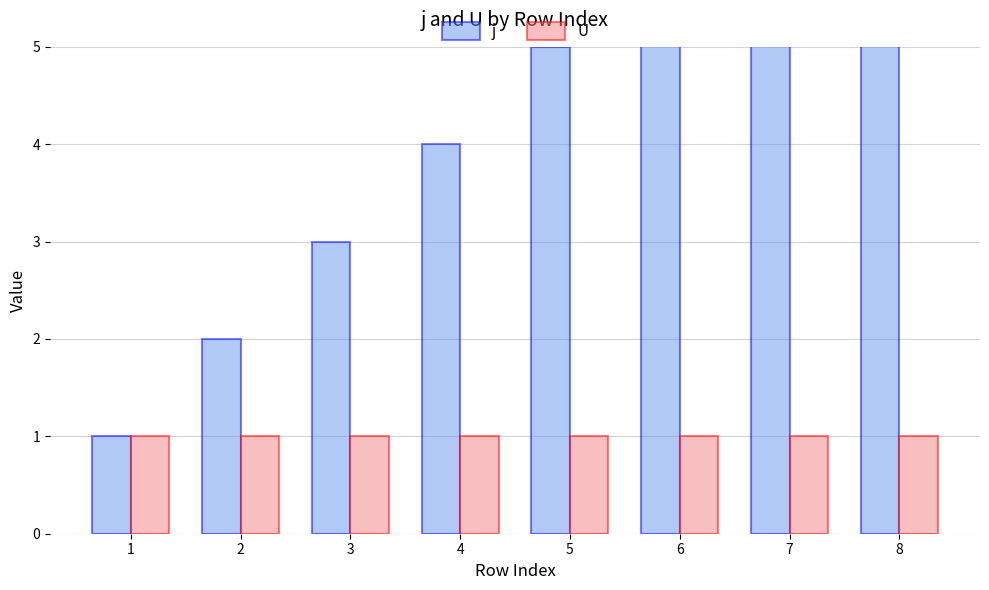

Between 6 and 4, which is larger?

6